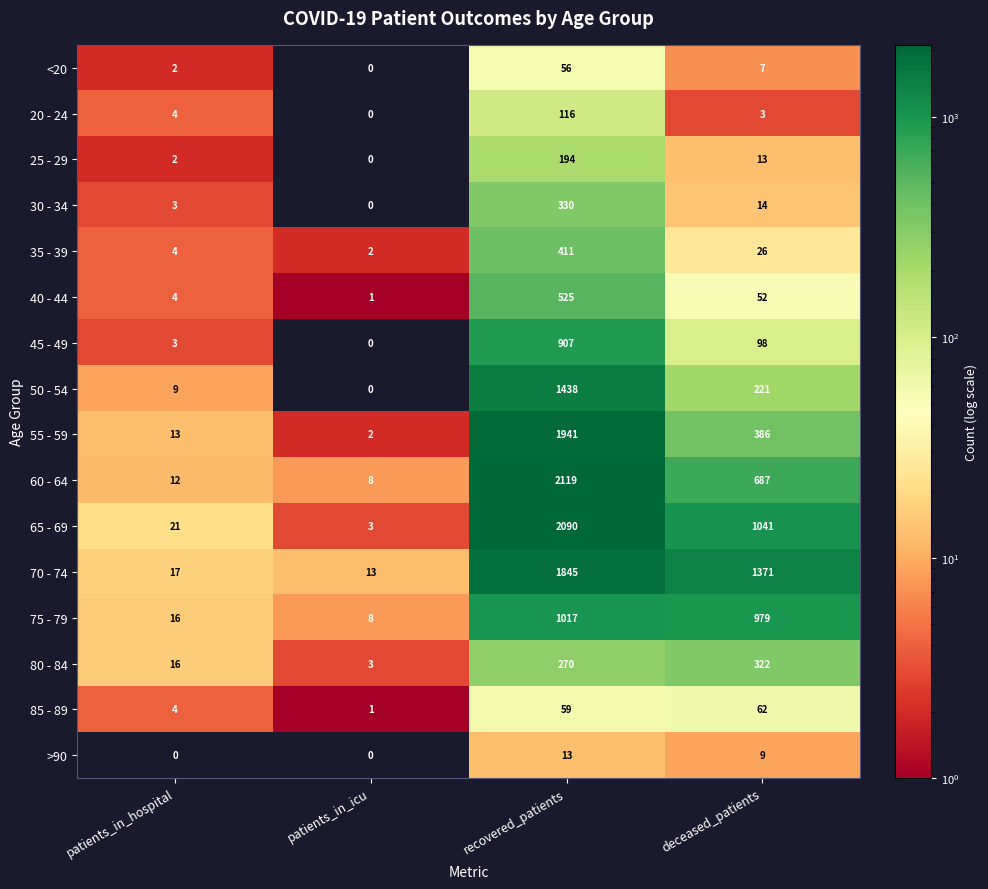

Where is 35 - 39 nearest to the value 206?

deceased_patients